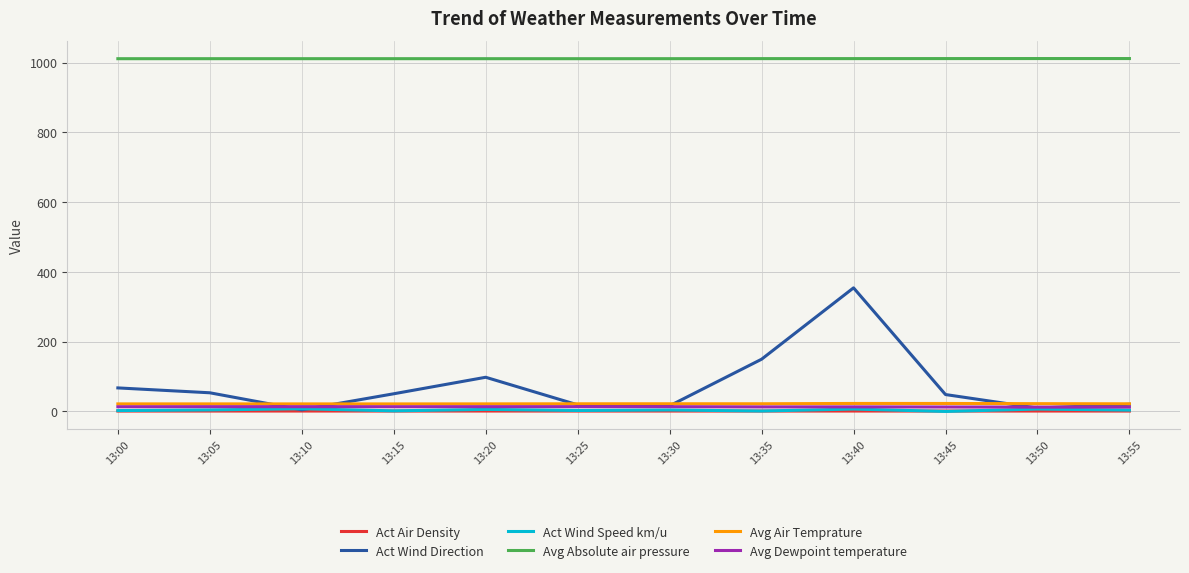

True or false: Act Air Density and Avg Air Temprature intersect in this chart.

False